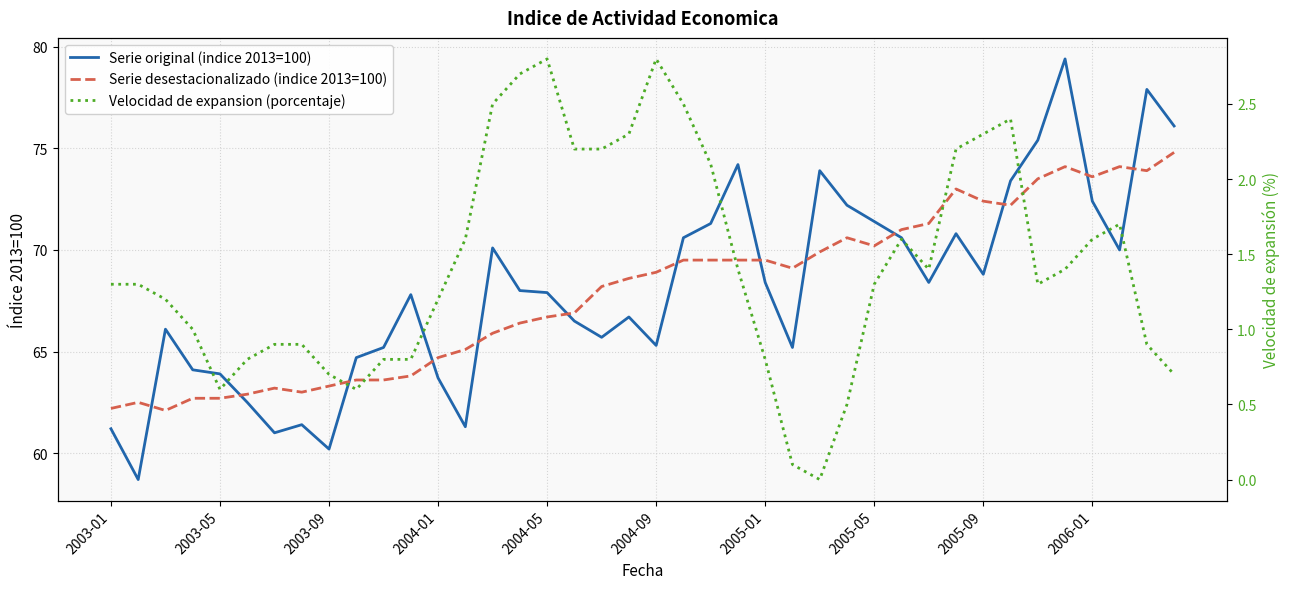

What is the difference between the Velocidad de expansion (porcentaje) values at 2005-05 and 24?

0.1